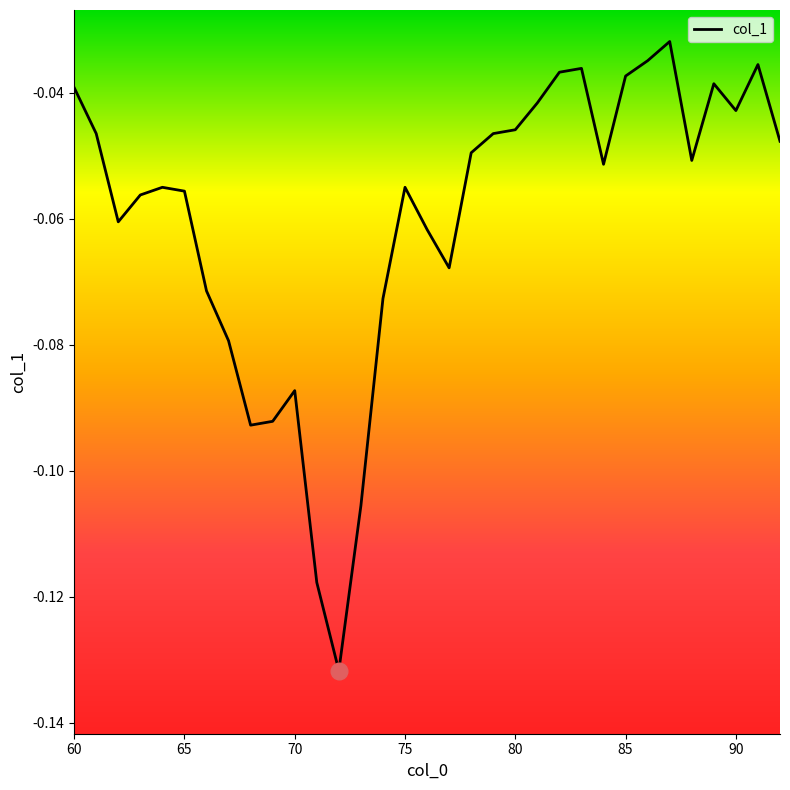

What is the difference between the second highest and second lowest values?

0.1